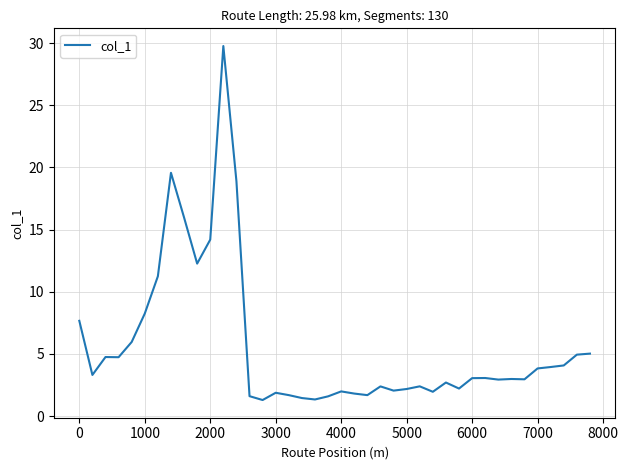

What is the minimum value shown in the chart?

1.3